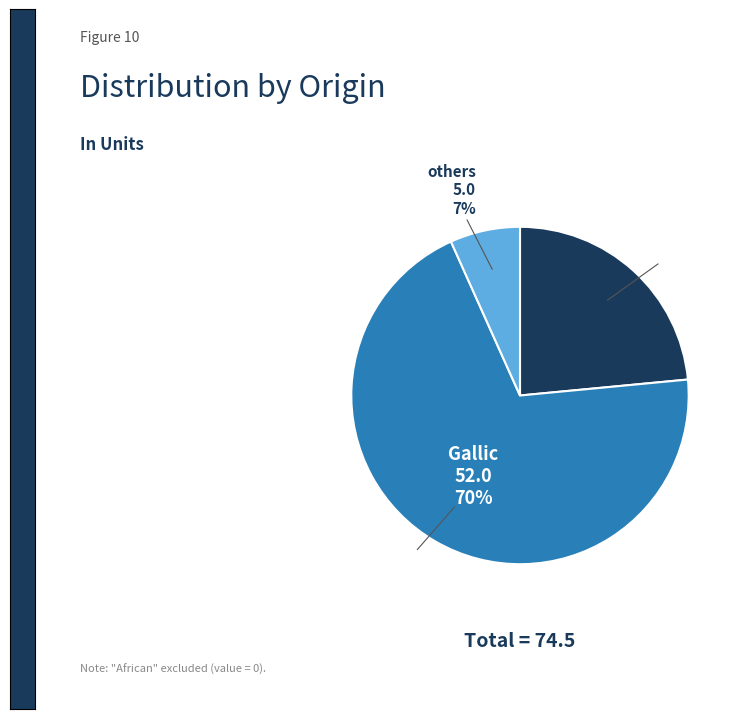

Is Gallic the majority of the pie?

Yes